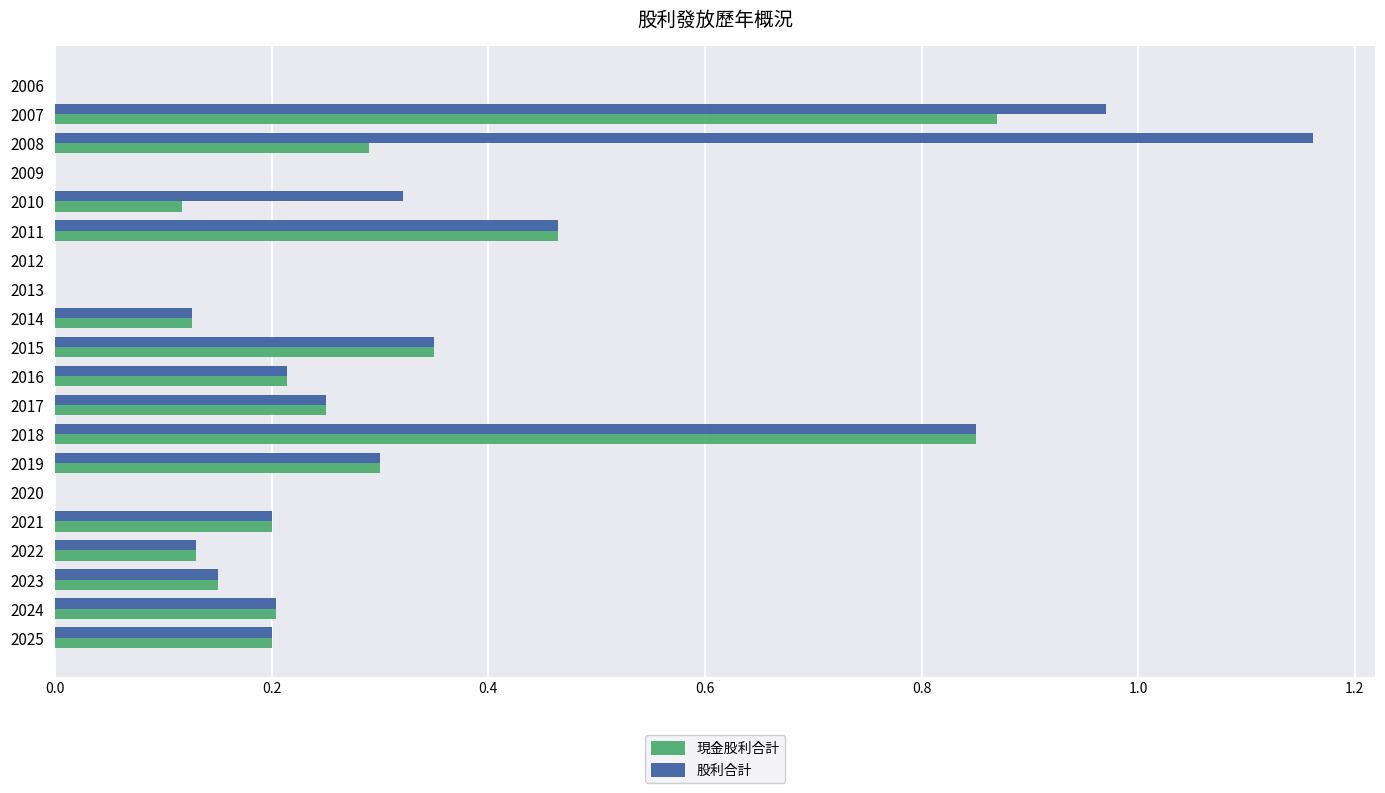

Count the number of categories in the chart.

20